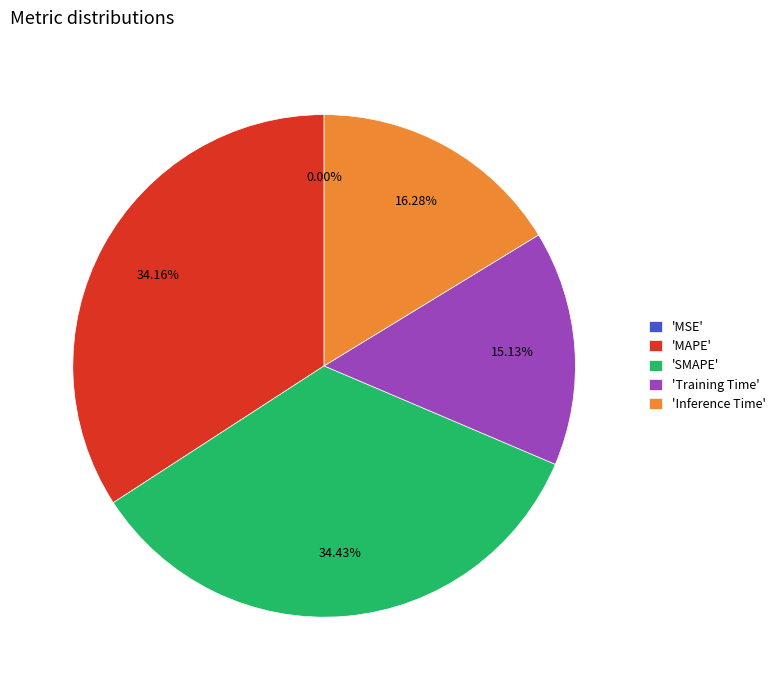

Which has a higher value, 'Inference Time' or 'SMAPE'?

'SMAPE'